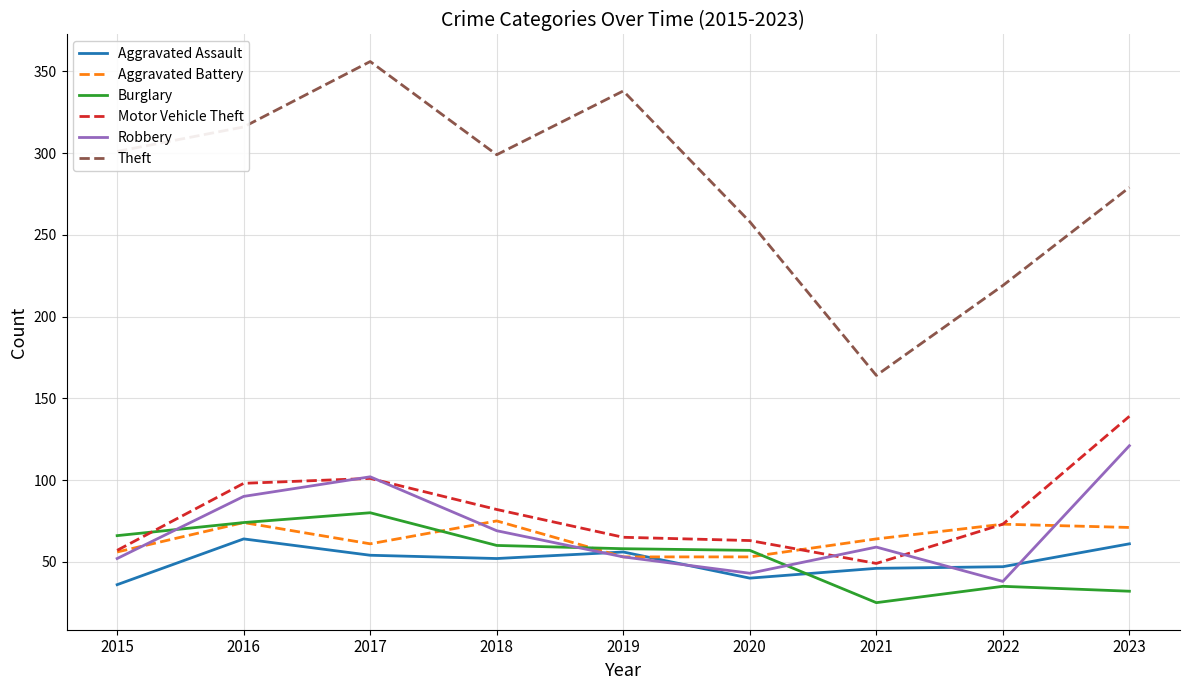

How many lines are shown in the chart?

6